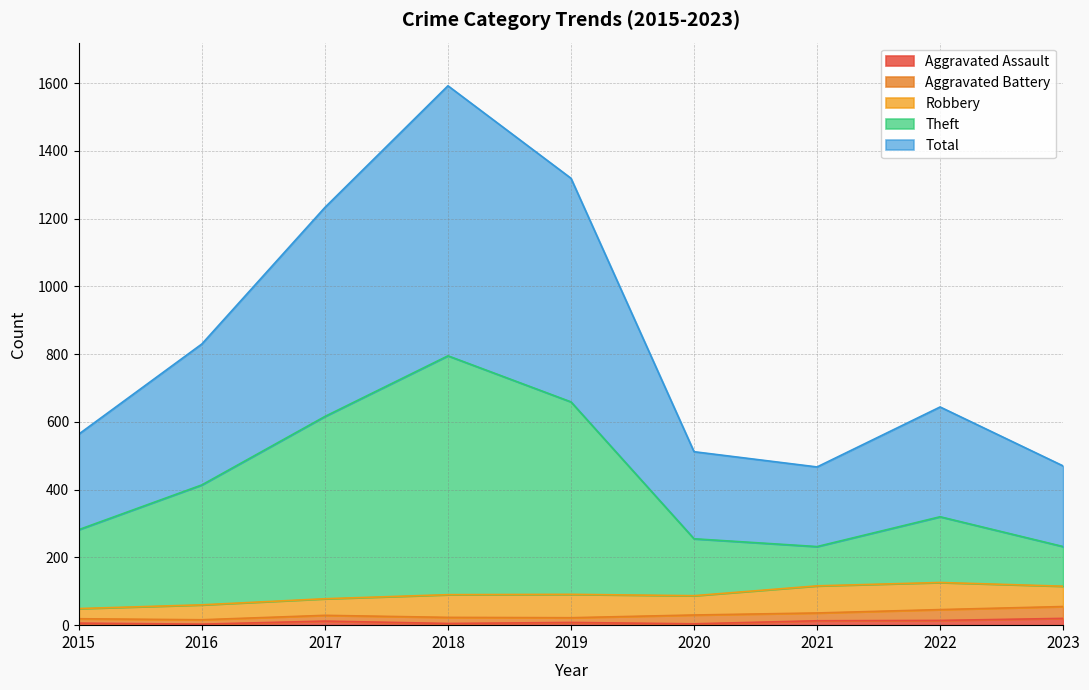

What are all the series names shown in the legend?

Aggravated Assault, Aggravated Battery, Robbery, Theft, Total